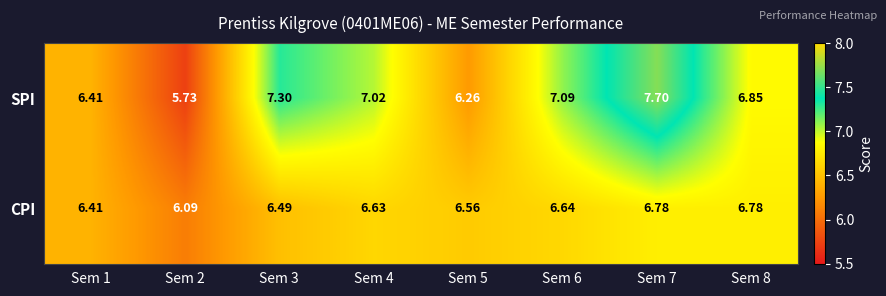

List the series in order of their peak value, lowest first.

CPI, SPI